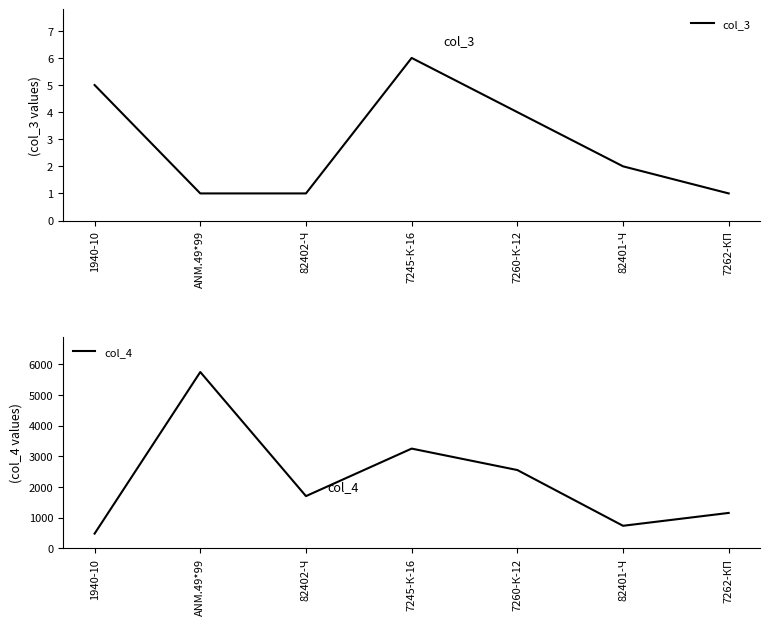

Rank the series by their average value, from lowest to highest.

col_3, col_4